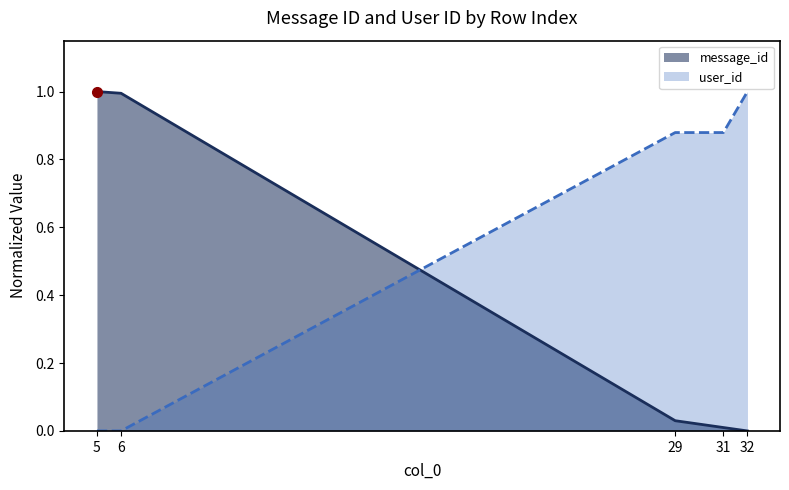

Is the value of user_id at 32 greater than the value of message_id at 5?

No